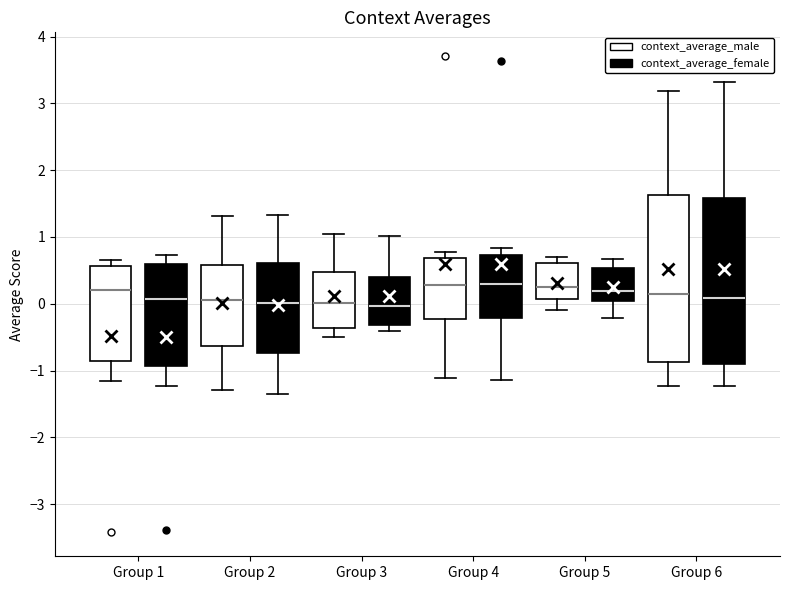

Where does the lower whisker of the box for Group 6 (context_average_male) end on the y-axis? The values are not printed on the chart, so give them approximately, as read against the axis.

-1.2